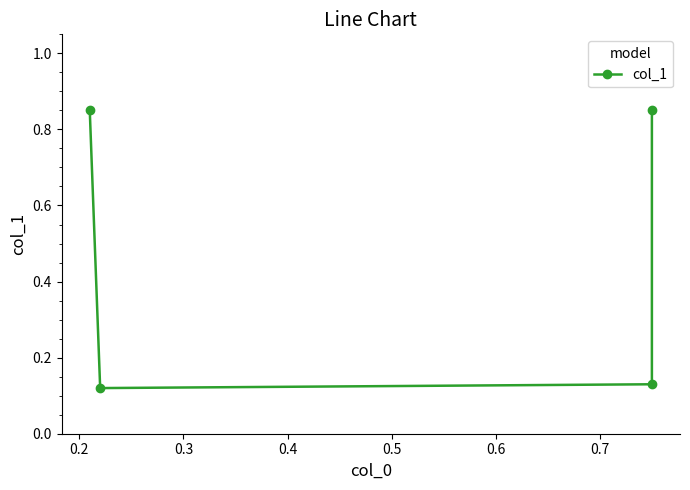

At which category does the data reach its first local valley?

0.2